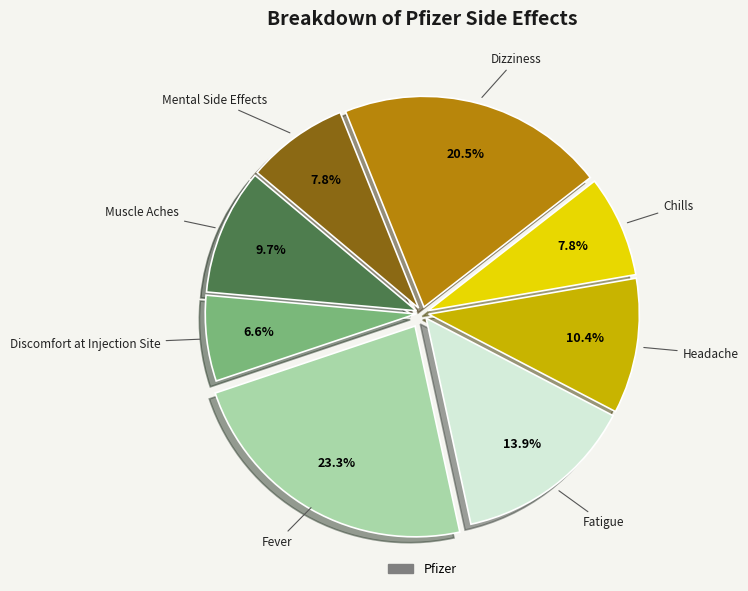

How many segments does this pie chart have?

8